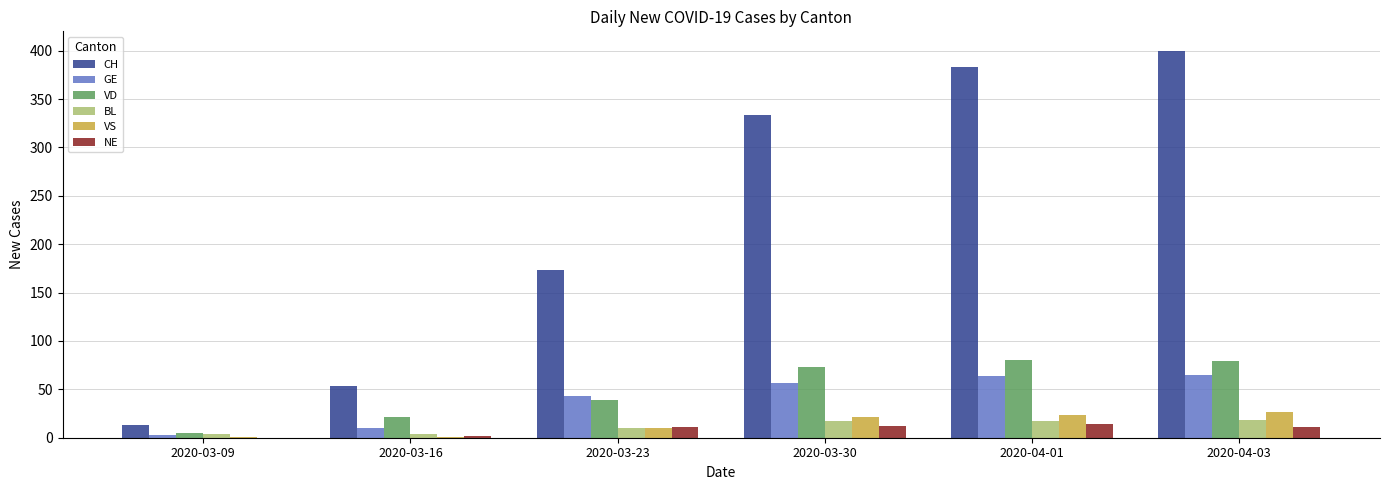

Which series has the largest total across all categories?

CH